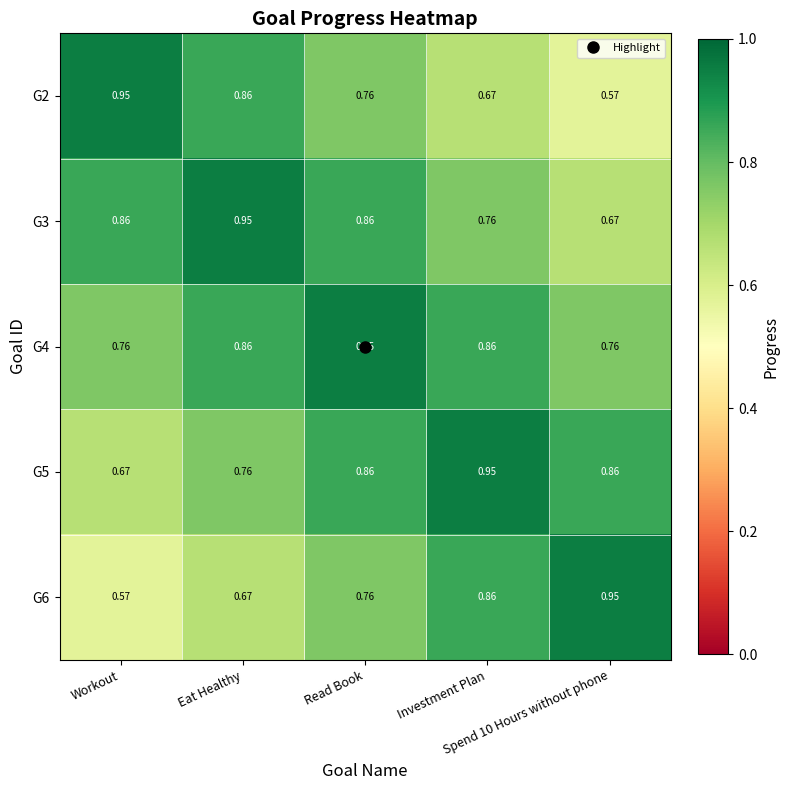

Reading left to right, what are all the values shown in this chart?

G2: Workout=0.9	Eat Healthy=0.9	Read Book=0.8	Investment Plan=0.7	Spend 10 Hours without phone=0.6
G3: Workout=0.9	Eat Healthy=0.9	Read Book=0.9	Investment Plan=0.8	Spend 10 Hours without phone=0.7
G4: Workout=0.8	Eat Healthy=0.9	Read Book=0.9	Investment Plan=0.9	Spend 10 Hours without phone=0.8
G5: Workout=0.7	Eat Healthy=0.8	Read Book=0.9	Investment Plan=0.9	Spend 10 Hours without phone=0.9
G6: Workout=0.6	Eat Healthy=0.7	Read Book=0.8	Investment Plan=0.9	Spend 10 Hours without phone=0.9